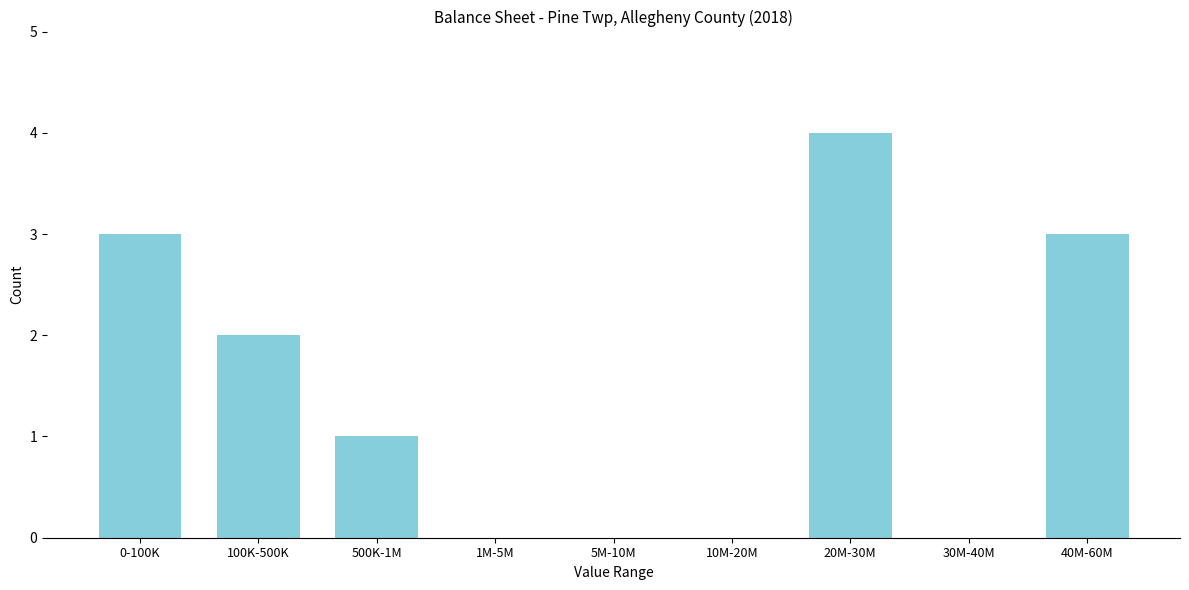

Reading right to left, extract all data points from this chart.

40M-60M=3	30M-40M=0	20M-30M=4	10M-20M=0	5M-10M=0	1M-5M=0	500K-1M=1	100K-500K=2	0-100K=3